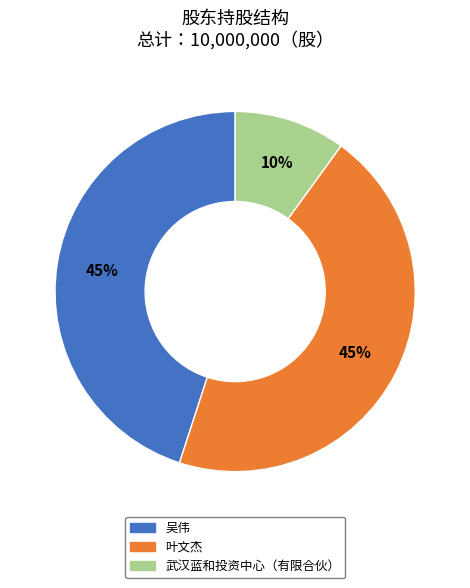

To the nearest percent, what is the difference between the 武汉蓝和投资中心（有限合伙） and 叶文杰 slice percentages?

35%